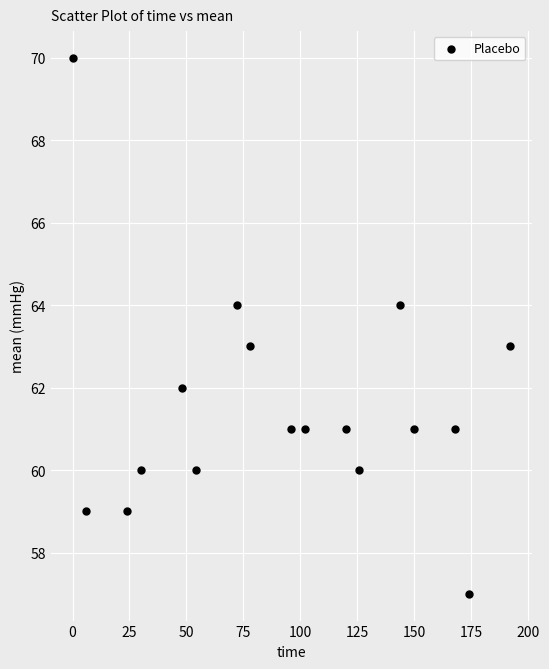

What is the range of Y values (max minus min)?

13